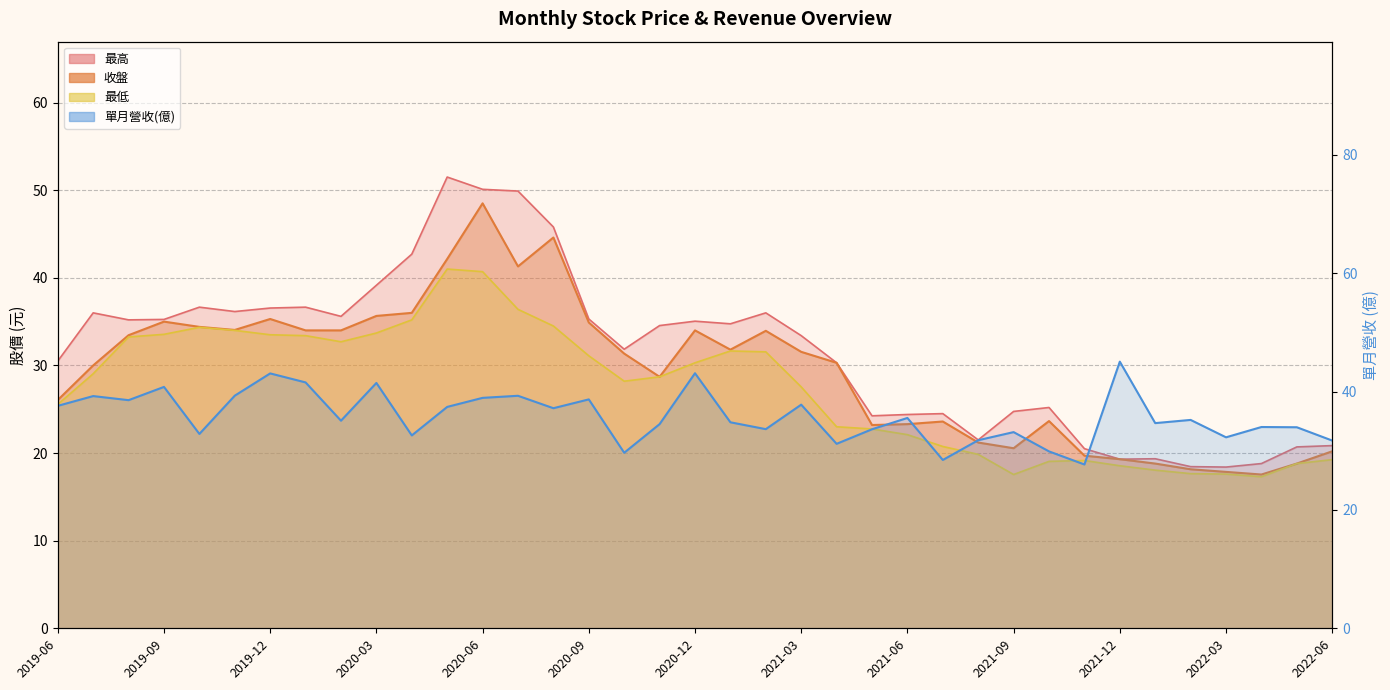

Reading right to left, list all the values displayed in this chart.

收盤: 20.2	18.8	17.6	17.9	18.1	18.8	19.3	19.7	23.6	20.6	21.2	23.6	23.3	23.2	30.3	31.6	34.0	31.8	34.0	28.7	31.4	34.9	44.6	41.3	48.5	42.1	36.0	35.6	34.0	34.0	35.3	34.0	34.4	35.0	33.5	30.0	26.1
單月營收(億): 31.7	34.0	34.0	32.3	35.2	34.7	45.1	27.7	29.9	33.2	31.8	28.4	35.5	33.6	31.2	37.8	33.7	34.8	43.1	34.5	29.7	38.7	37.2	39.3	39.0	37.4	32.6	41.5	35.1	41.6	43.1	39.3	32.9	40.8	38.6	39.2	37.6
最高: 20.9	20.7	18.8	18.4	18.4	19.4	19.3	20.5	25.2	24.8	21.5	24.5	24.4	24.2	30.3	33.4	36.0	34.8	35.0	34.5	31.9	35.3	45.8	49.9	50.1	51.5	42.7	39.1	35.6	36.6	36.5	36.1	36.6	35.2	35.2	36.0	30.5
最低: 19.2	18.8	17.3	17.6	17.6	18.1	18.6	19.1	19.1	17.6	19.9	20.8	22.1	22.8	23.0	27.6	31.6	31.6	30.3	28.7	28.2	31.1	34.5	36.4	40.7	41.0	35.2	33.7	32.7	33.4	33.5	34.0	34.4	33.5	33.2	29.1	25.6